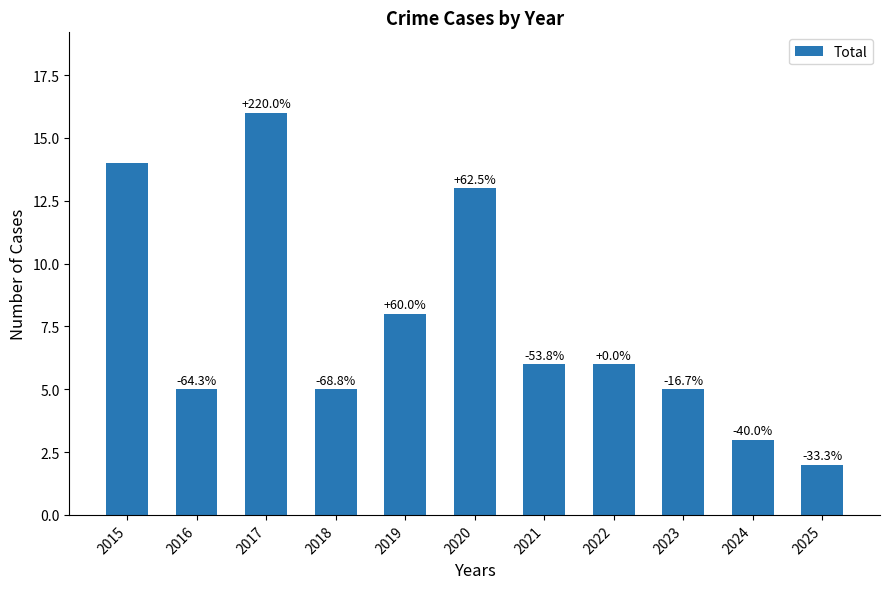

What is the maximum value shown in the chart?

16